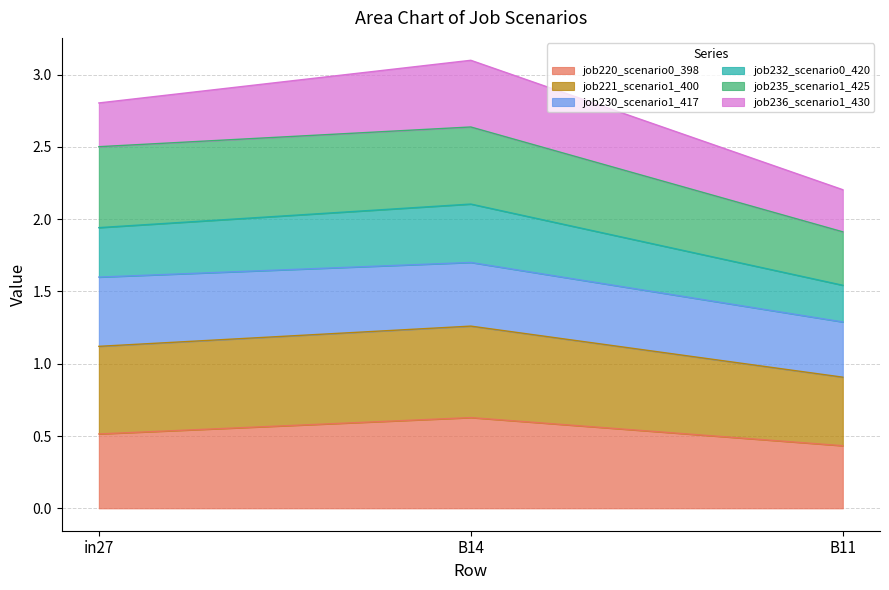

At which label does job220_scenario0_398 reach its peak?

B14